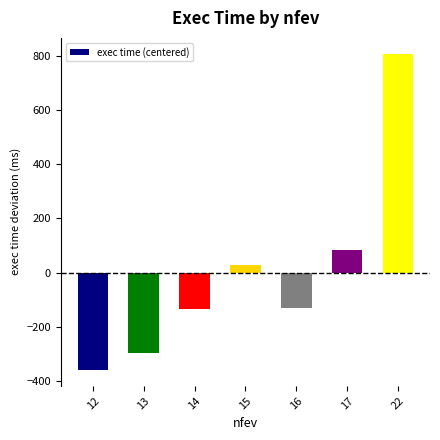

What is the change in value from 15 to 16?

-160.5